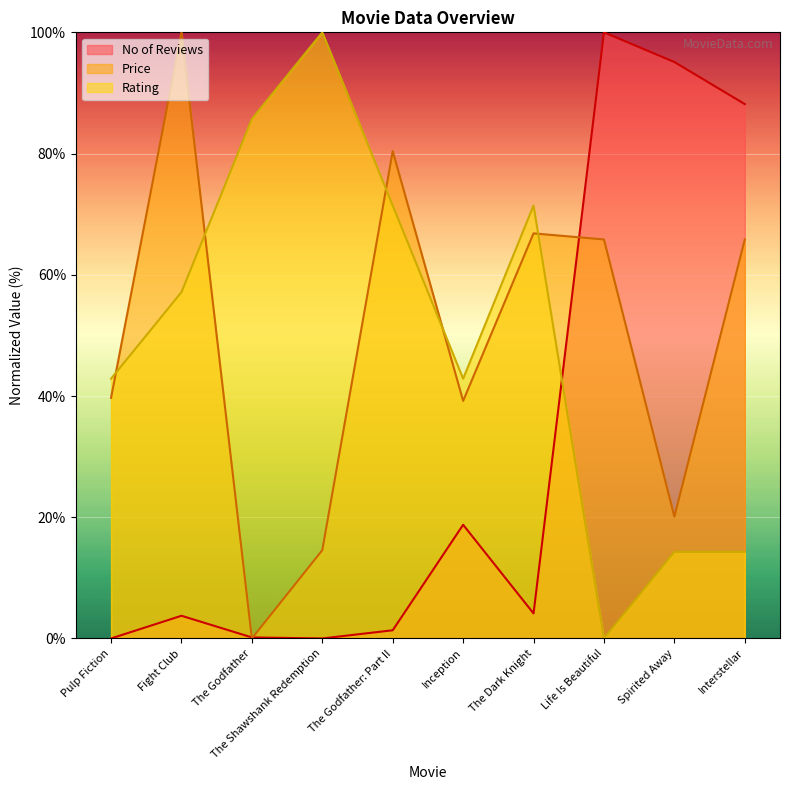

How many data points does each series have?

10